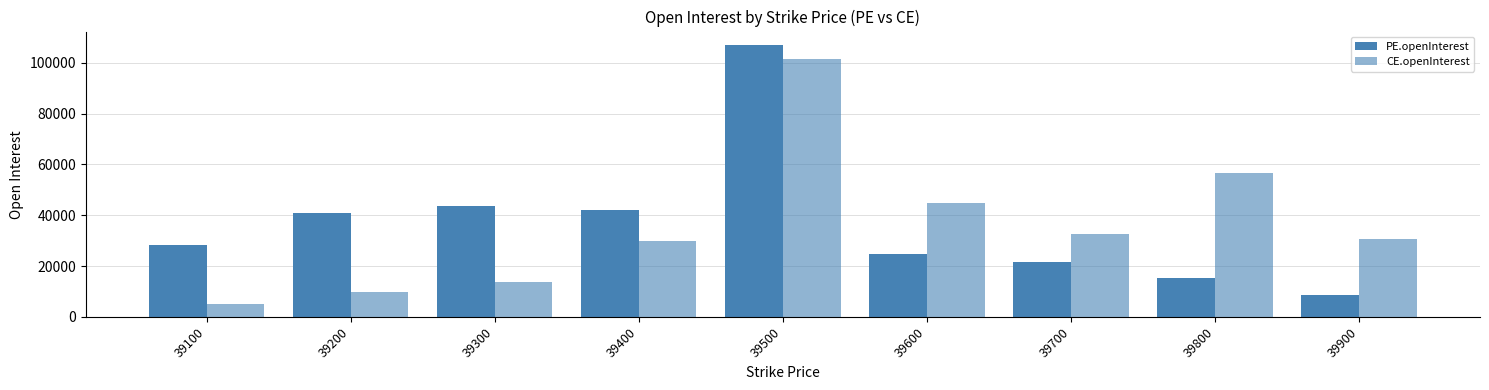

How many values in the CE.openInterest series are below 30738?

4